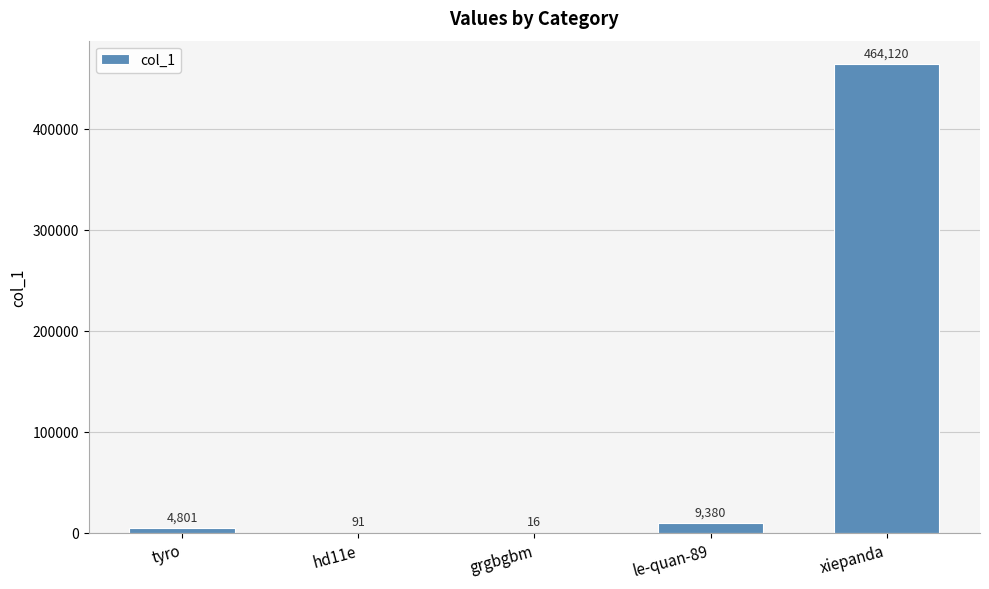

What is the change in value from hd11e to grgbgbm?

-75